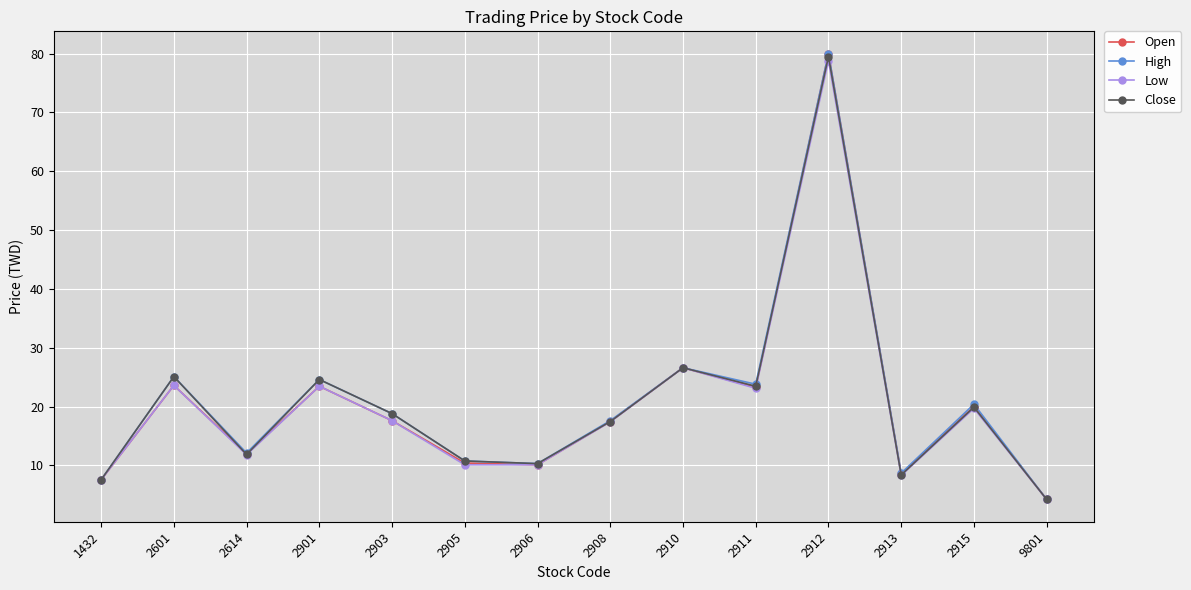

At which label does High reach its minimum?

9801